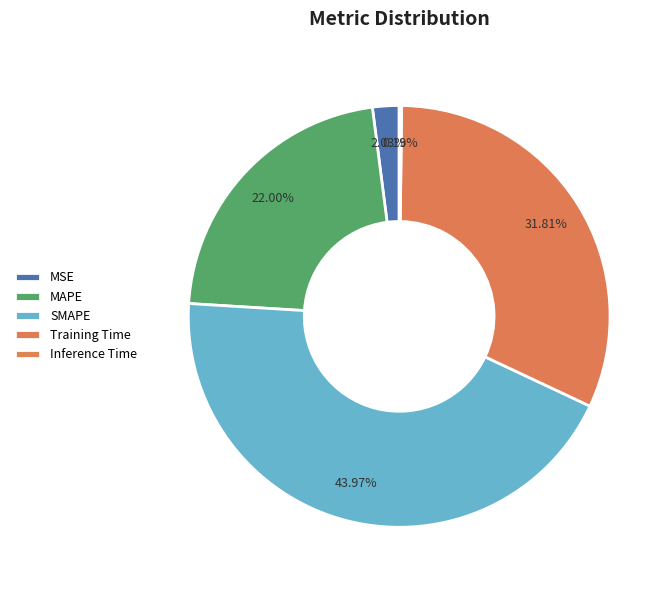

How much of the chart is everything except Inference Time?

99.8%